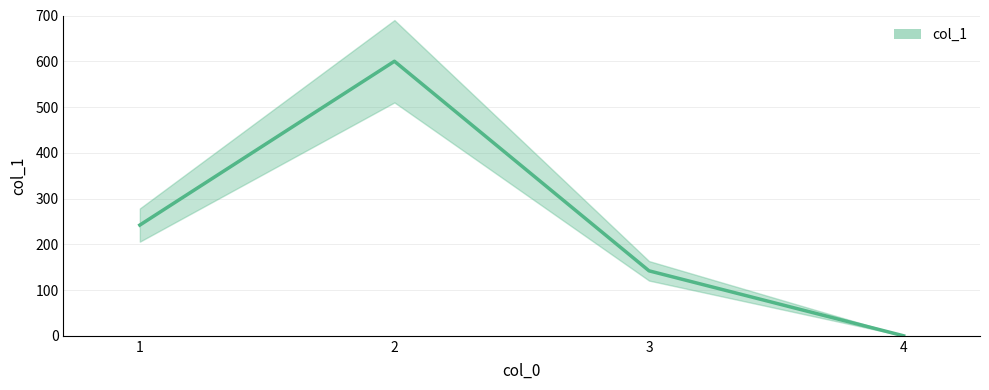

Reading left to right, transcribe all the data shown in this chart.

1=242	2=600	3=142	4=0